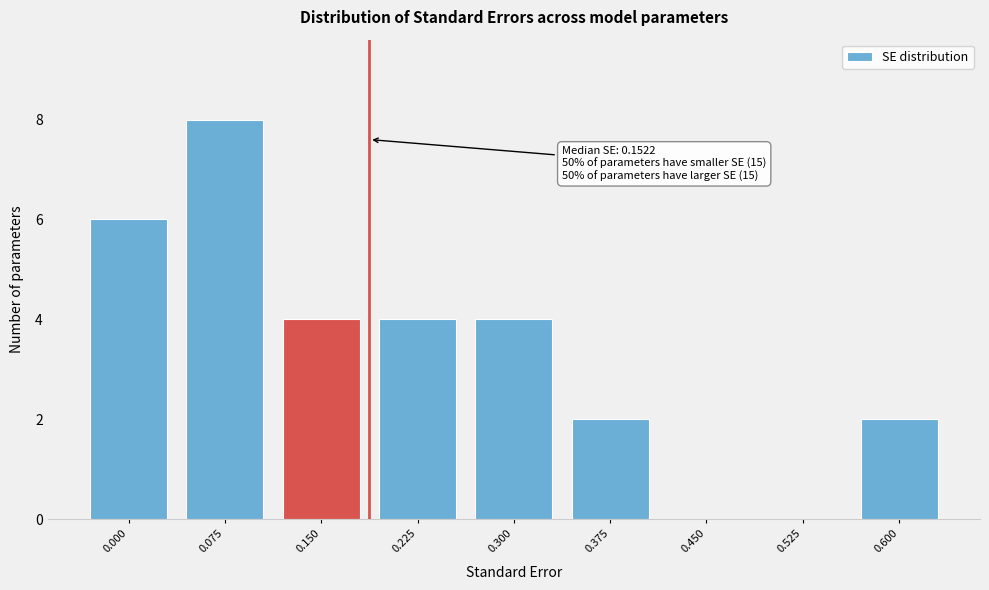

Reading left to right, what are all the values shown in this chart?

0.000=6	0.075=8	0.150=4	0.225=4	0.300=4	0.375=2	0.450=0	0.525=0	0.600=2